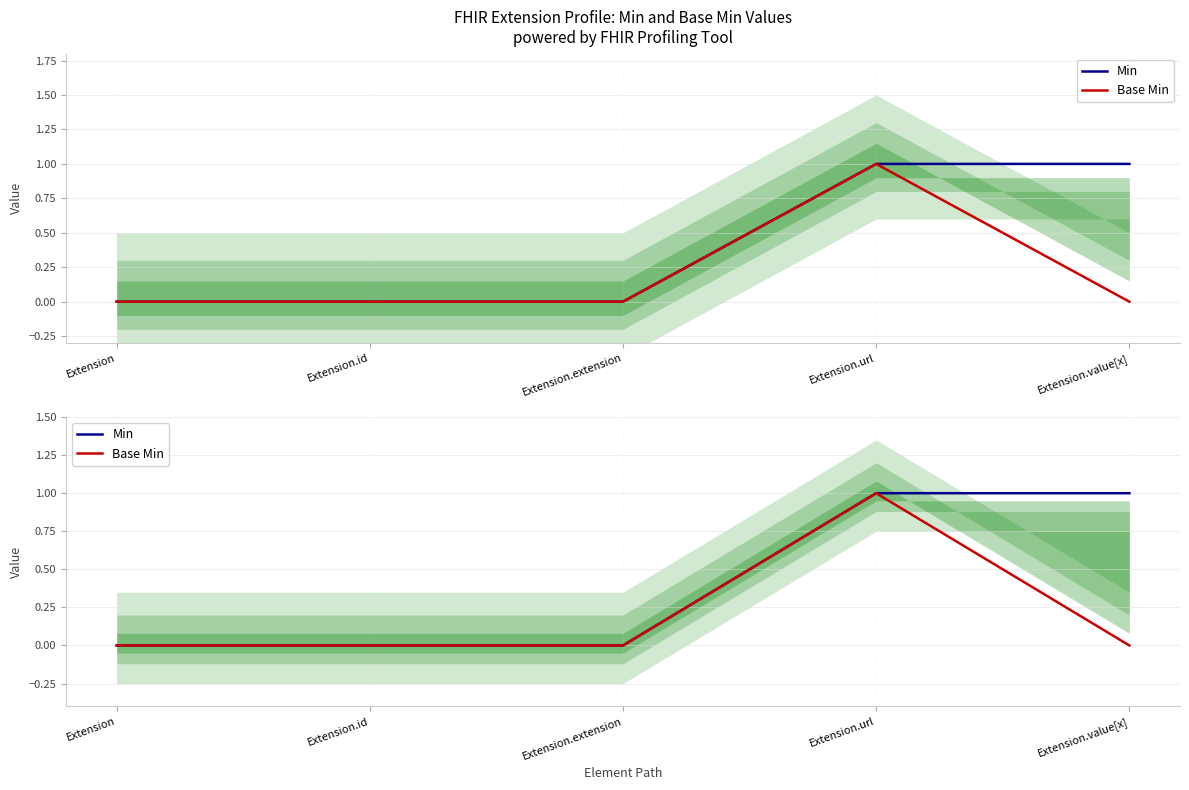

True or false: Base Min and Min cross at least once.

False